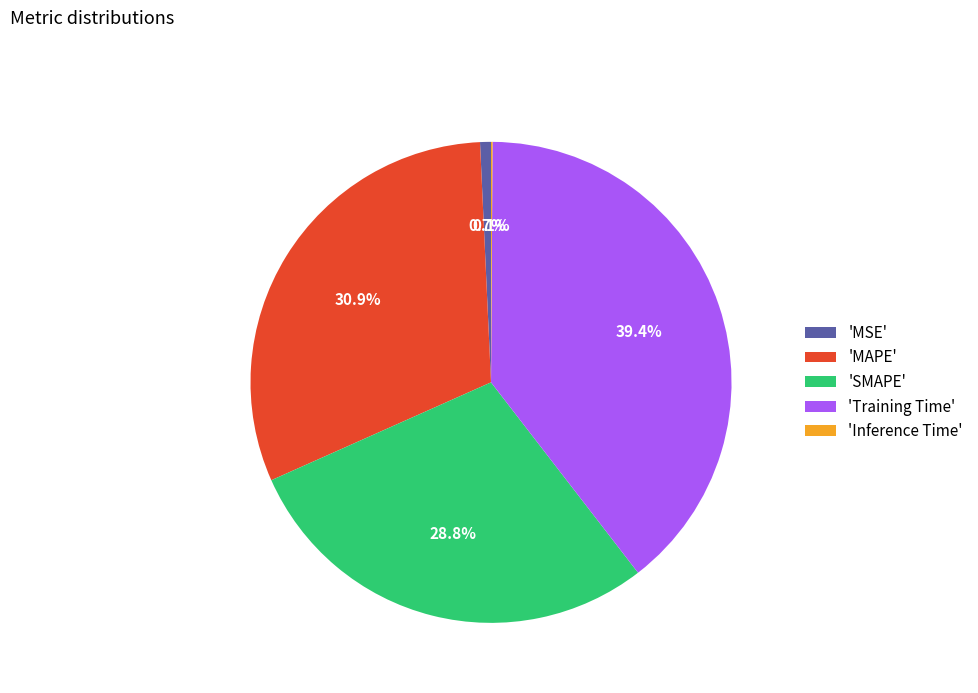

Which slice is the largest?

'Training Time'